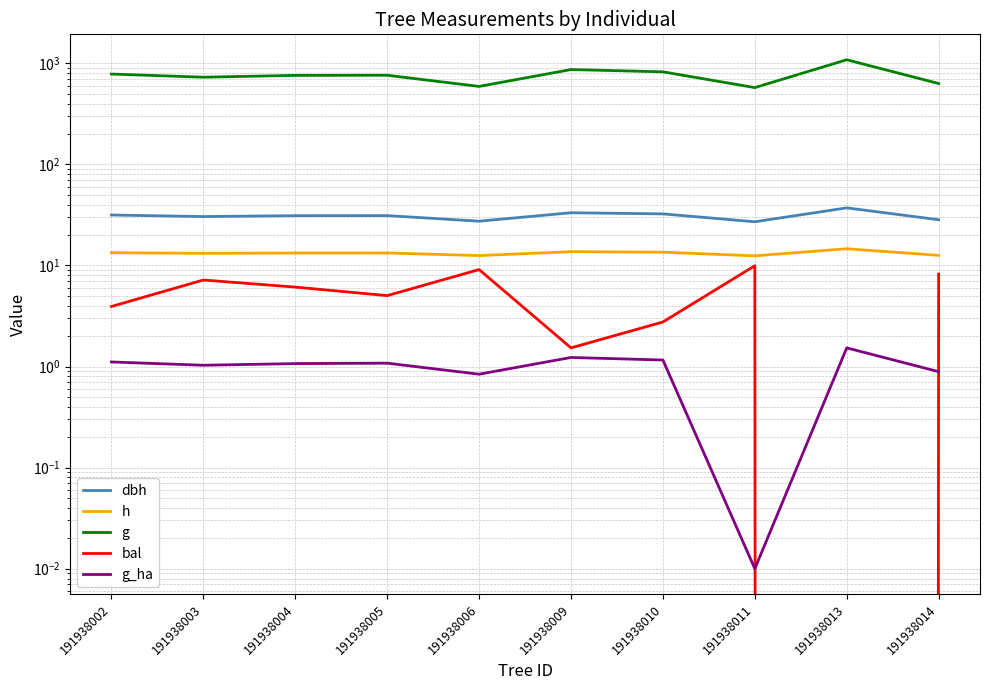

What is the difference between the second highest and second lowest values in the g_ha series?

0.4